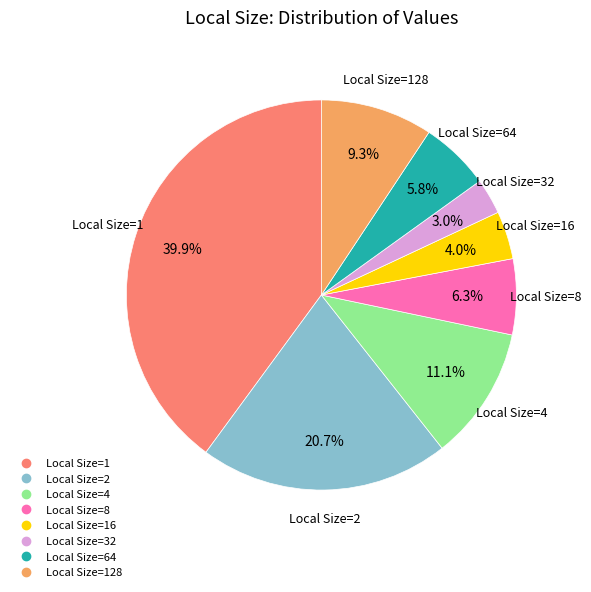

Rank the categories by value from lowest to highest.

32, 16, 64, 8, 128, 4, 2, 1